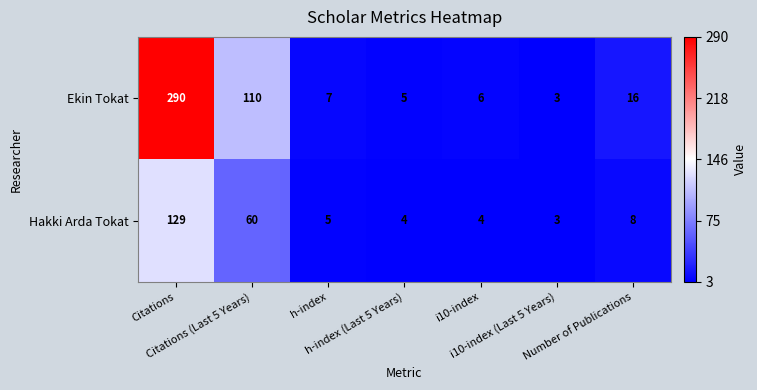

What is the minimum value shown in the chart?

3